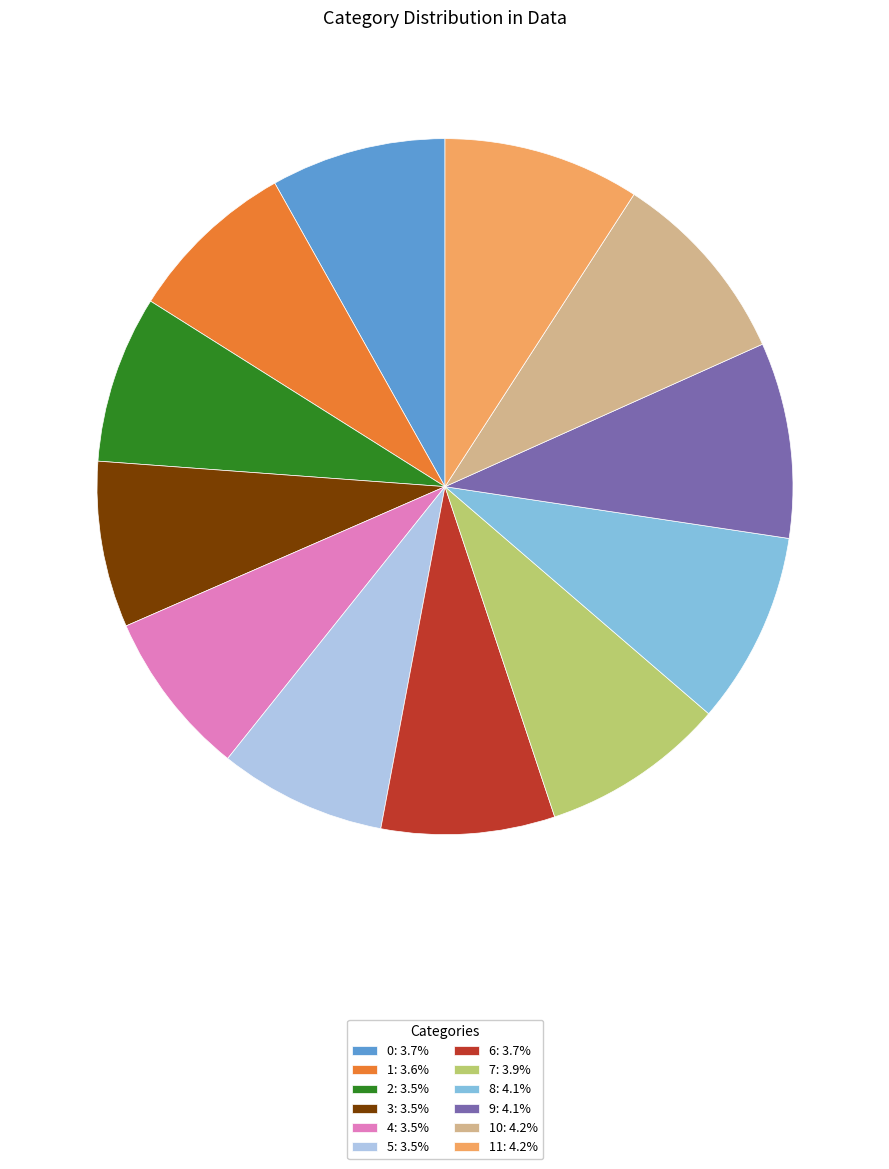

Is there any slice that represents more than half of the pie?

No